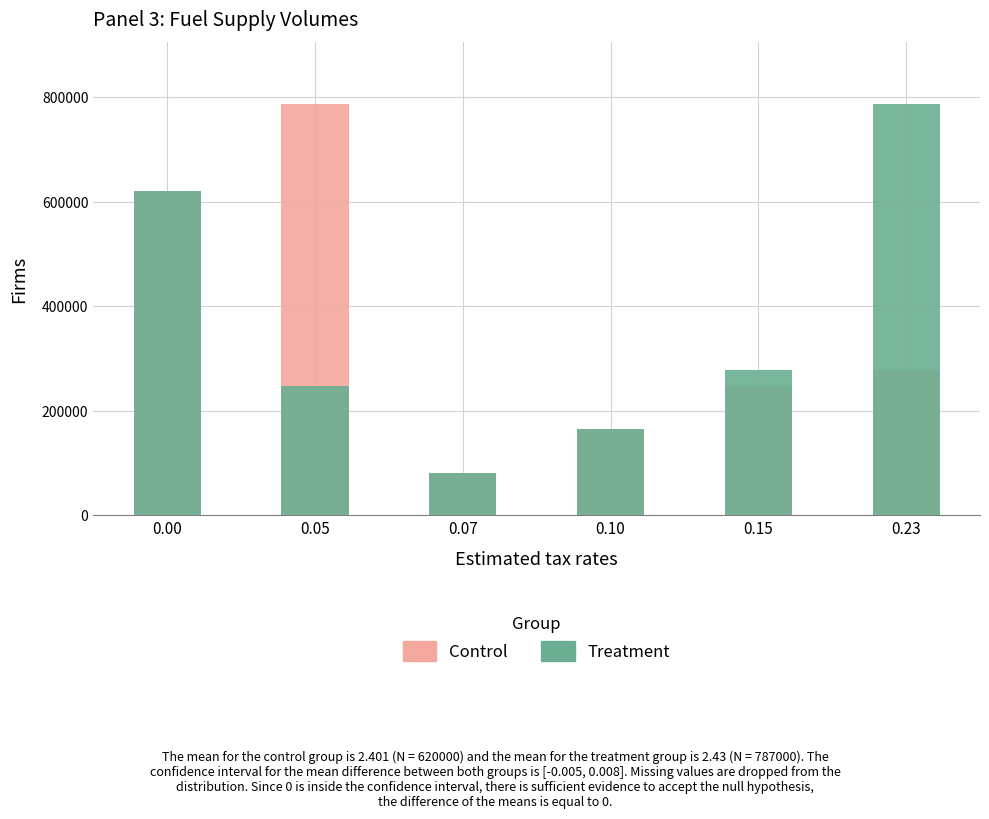

At how many categories does at least one series exceed 229320?

4